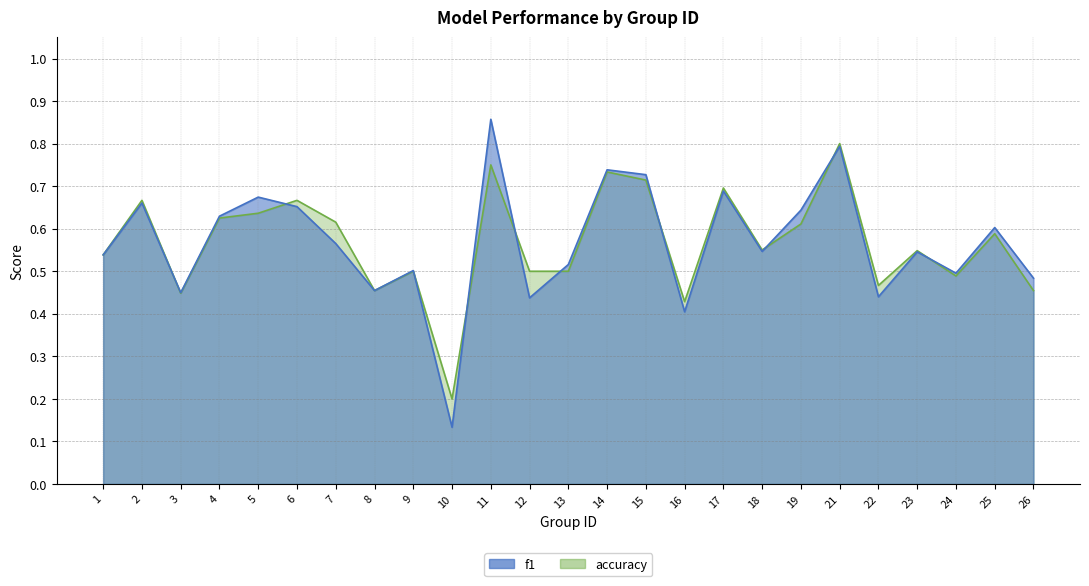

In accuracy, how many points are lower than both neighbors (excluding endpoints)?

7